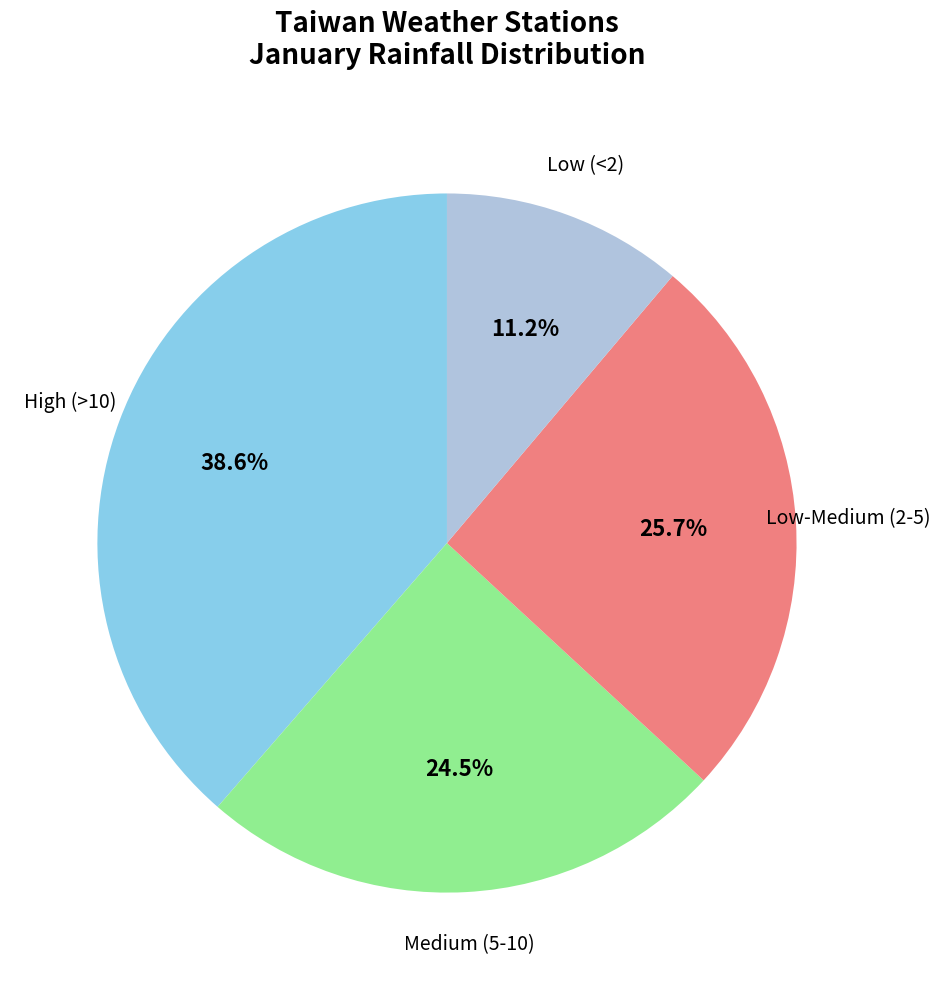

What is the ratio of the value at High (>10) to the value at Low-Medium (2-5)?

1.5